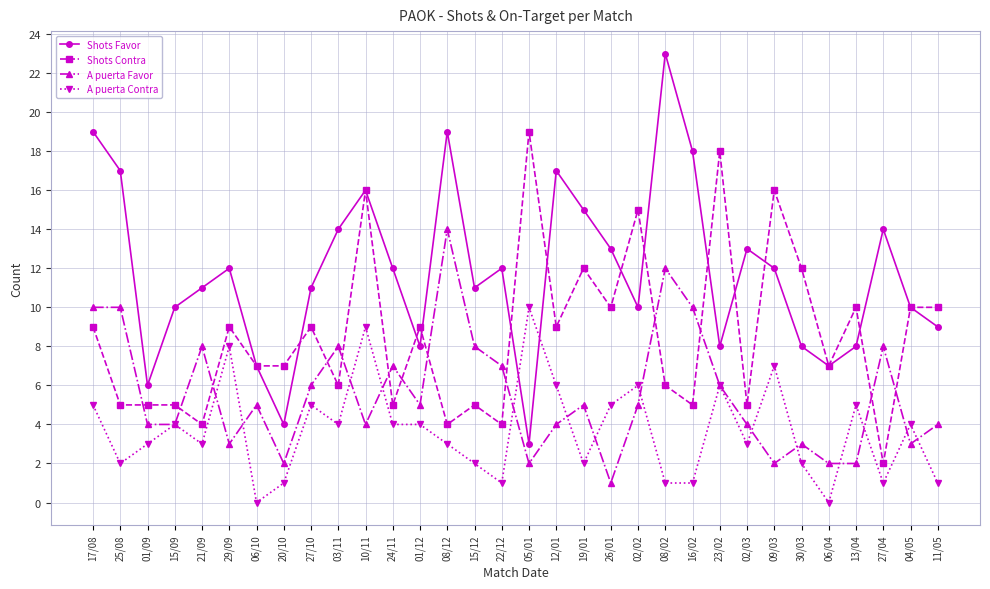

How many interior local peaks does the Shots Favor series have?

8